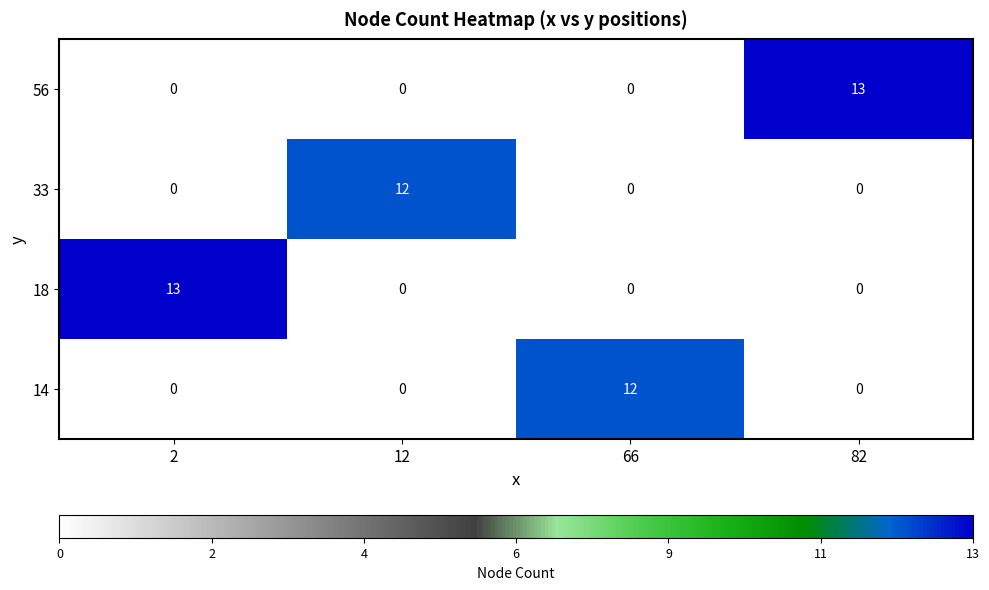

The 14 series shows 0 at 12. True or false?

True